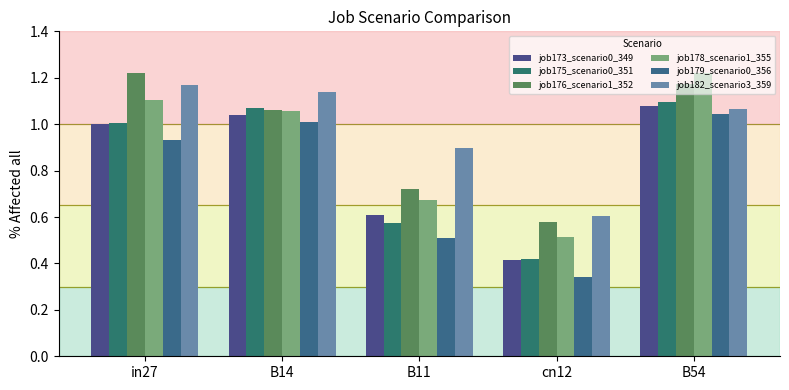

Count the number of data series in this chart.

6